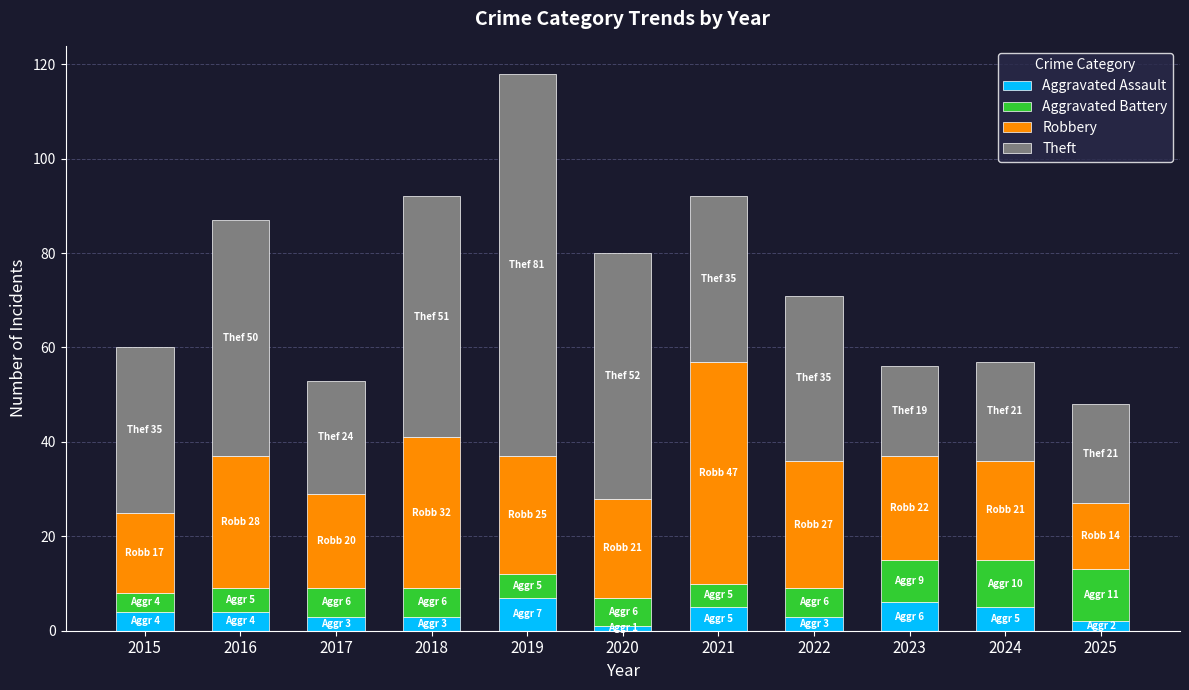

What is the sum of the Aggravated Assault values at 2024 and 2019?

12